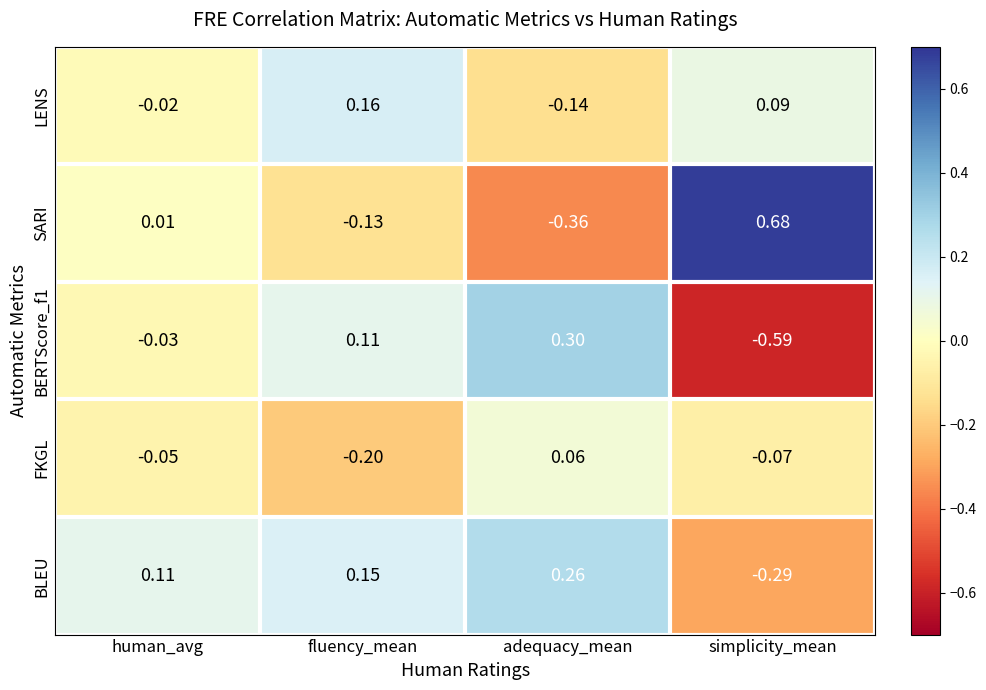

At which label does BLEU first exceed 0?

human_avg